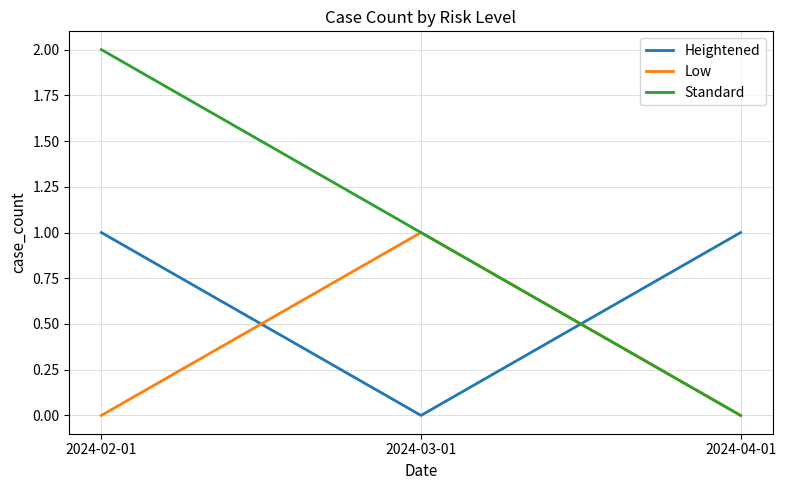

Which category has the highest value across all series?

2024-02-01